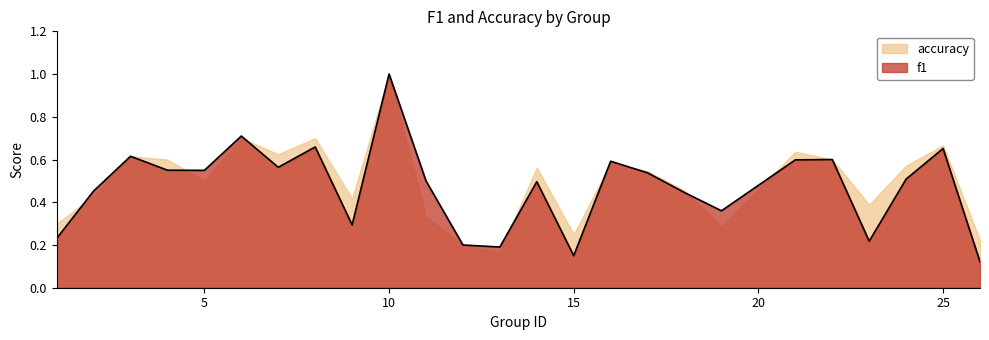

At which label is the value closest to 0?

26